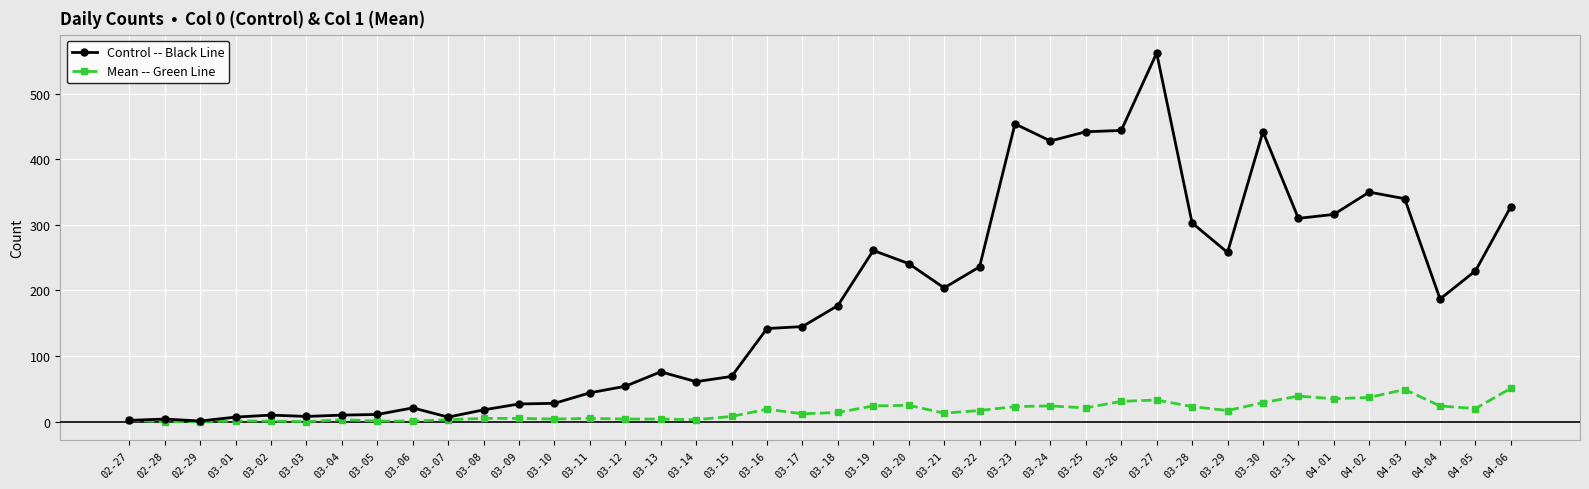

True or false: Mean -- Green Line has more than 2 interior local peaks.

True